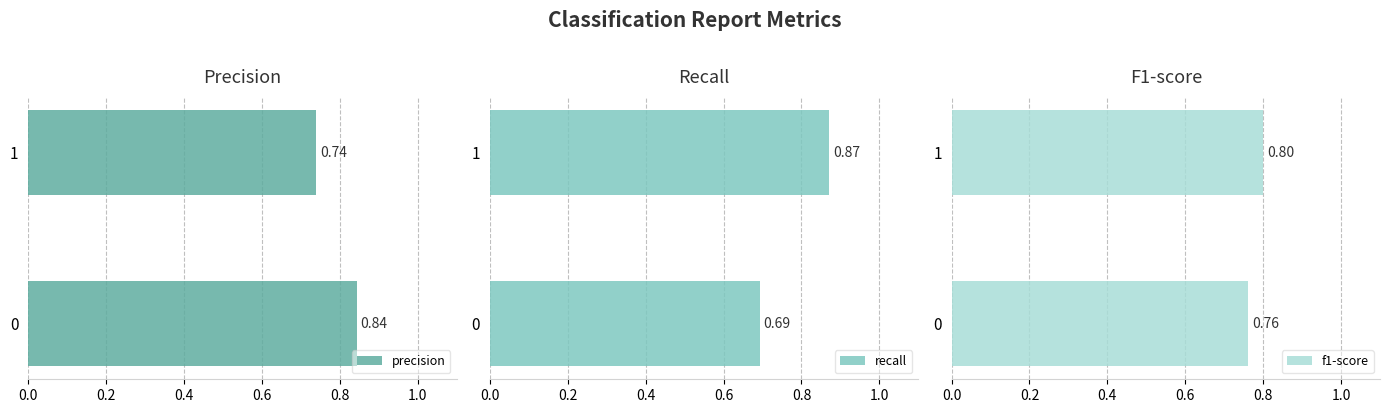

Which series has the widest spread of values?

recall